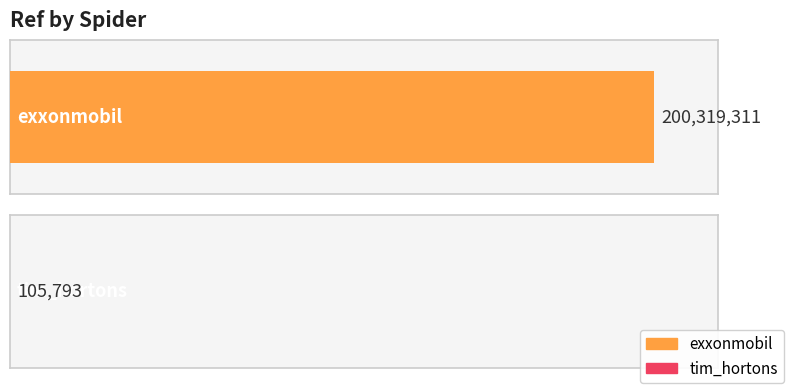

What is the difference between the values at tim_hortons and exxonmobil?

200213518